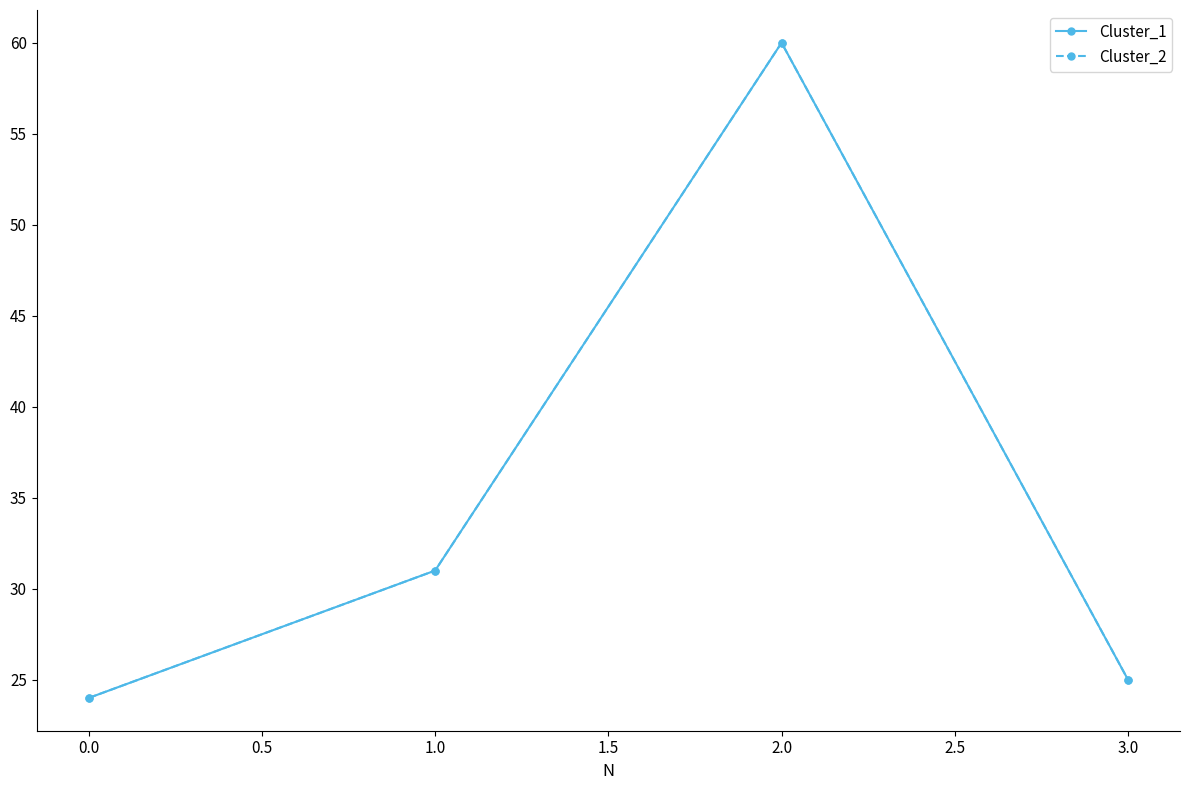

Is this an area chart (filled region under the line)?

No